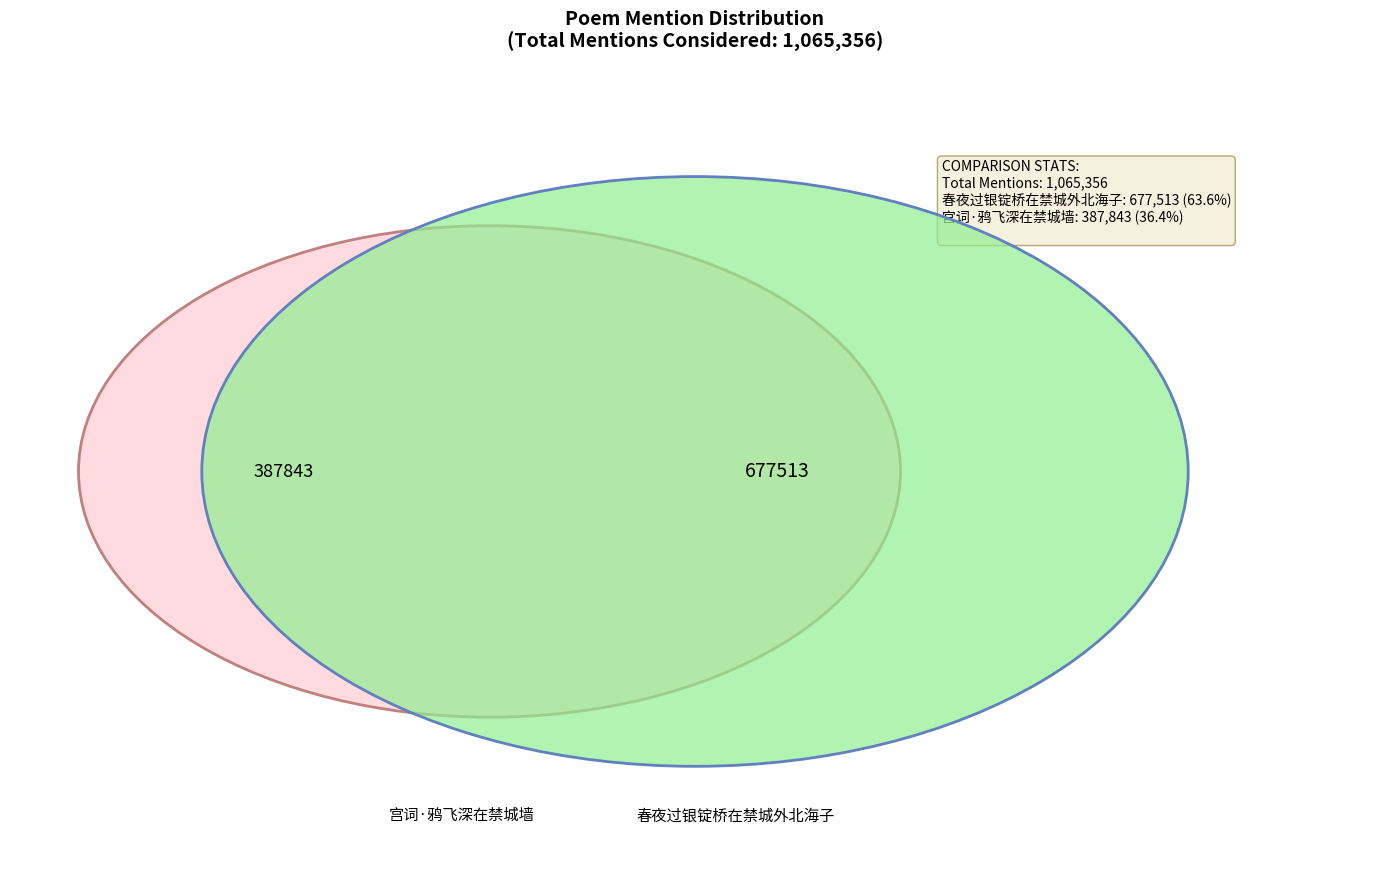

Which slice represents more than half of the pie?

春夜过银锭桥在禁城外北海子